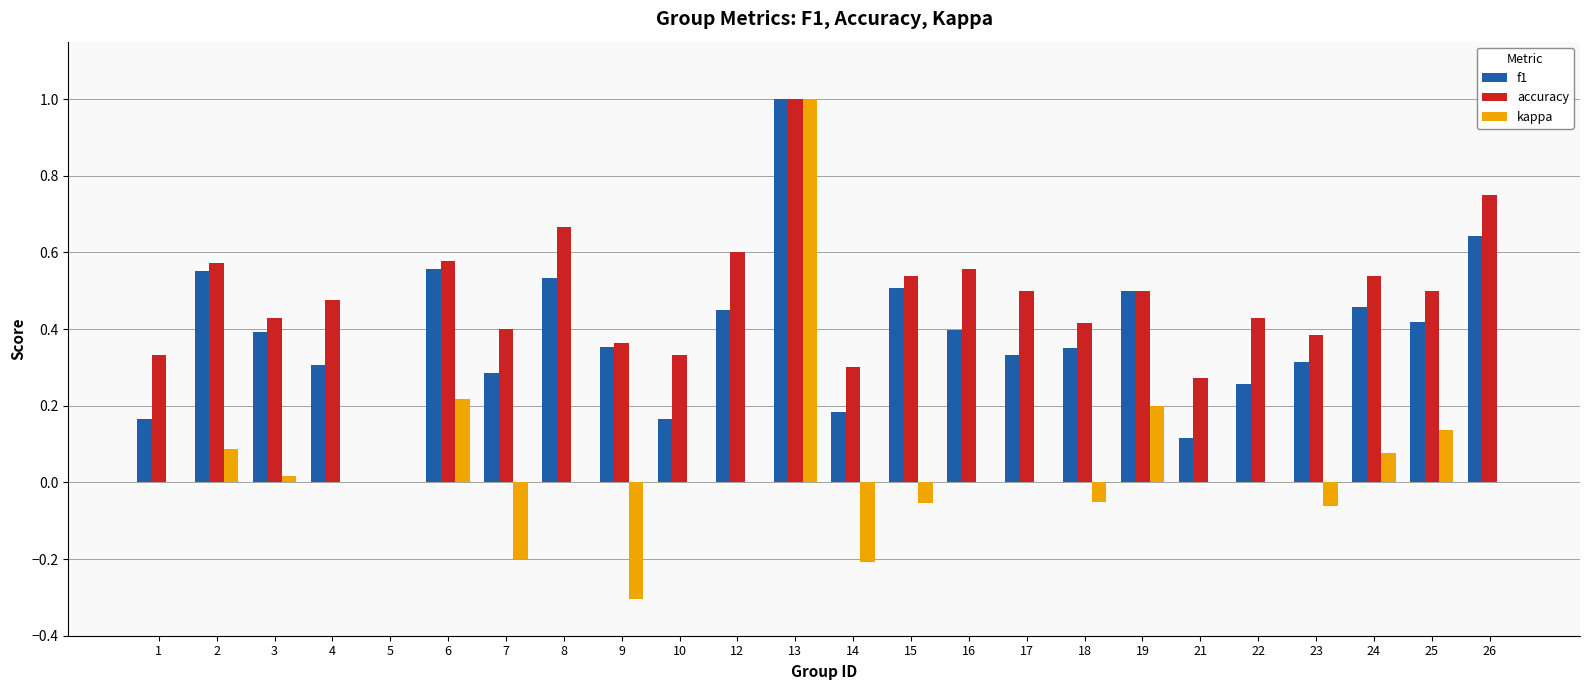

True or false: kappa has a value of 0.1 at 19.

False